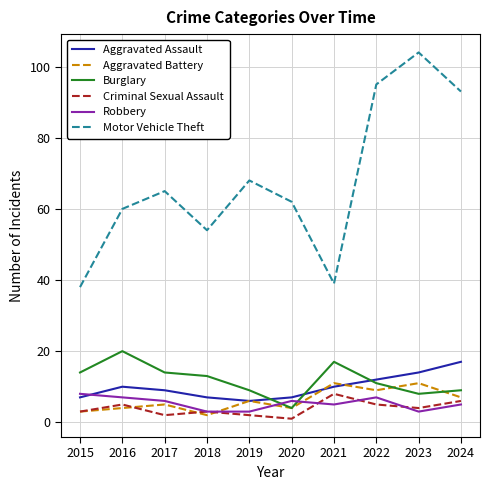

True or false: Motor Vehicle Theft has a value of 150 at 2024.

False